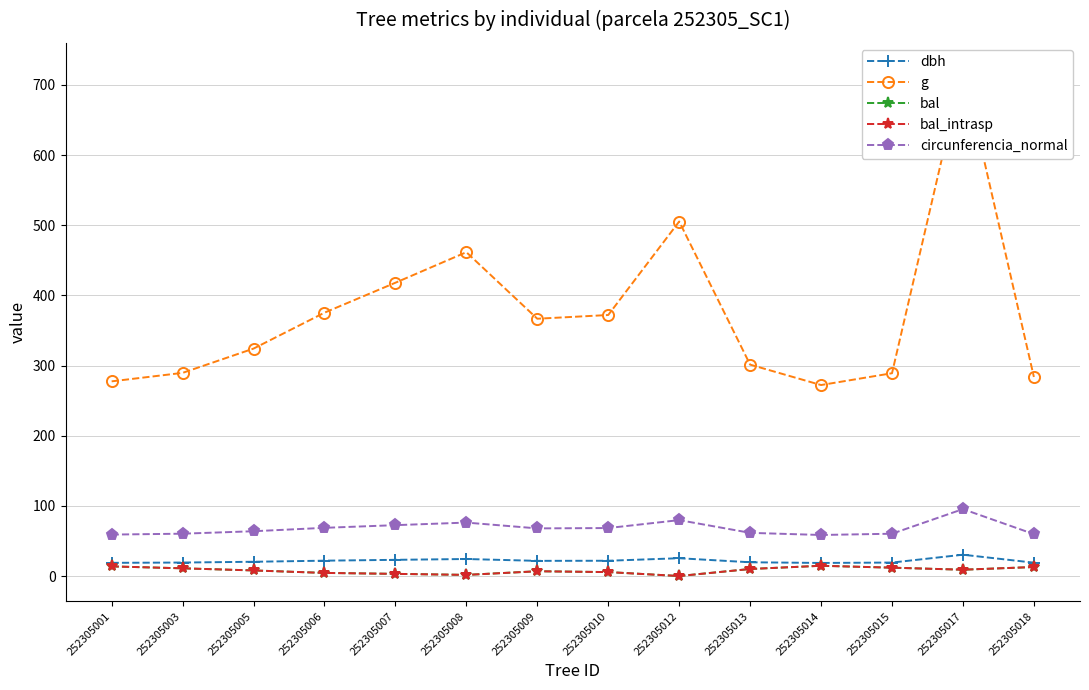

Reading left to right, list all the values displayed in this chart.

dbh: 252305001=18.8	252305003=19.2	252305005=20.3	252305006=21.9	252305007=23.1	252305008=24.2	252305009=21.6	252305010=21.8	252305012=25.4	252305013=19.6	252305014=18.6	252305015=19.2	252305017=30.4	252305018=19.0
g: 252305001=277.4	252305003=289.5	252305005=324.1	252305006=375.3	252305007=418.0	252305008=461.5	252305009=366.7	252305010=372.0	252305012=505.2	252305013=301.3	252305014=272.2	252305015=289.0	252305017=723.7	252305018=283.7
bal: 252305001=13.7	252305003=11.0	252305005=8.0	252305006=4.4	252305007=3.1	252305008=1.6	252305009=6.8	252305010=5.6	252305012=0.0	252305013=10.0	252305014=14.6	252305015=11.9	252305017=9.0	252305018=12.8
bal_intrasp: 252305001=13.7	252305003=11.0	252305005=8.0	252305006=4.4	252305007=3.1	252305008=1.6	252305009=6.8	252305010=5.6	252305012=0.0	252305013=10.0	252305014=14.6	252305015=11.9	252305017=9.0	252305018=12.8
circunferencia_normal: 252305001=59.0	252305003=60.3	252305005=63.8	252305006=68.7	252305007=72.5	252305008=76.2	252305009=67.9	252305010=68.4	252305012=79.7	252305013=61.5	252305014=58.5	252305015=60.3	252305017=95.4	252305018=59.7